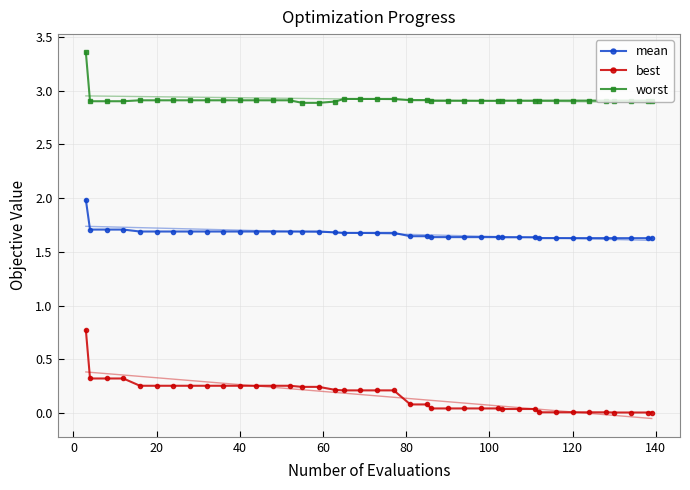

True or false: best and worst intersect in this chart.

False